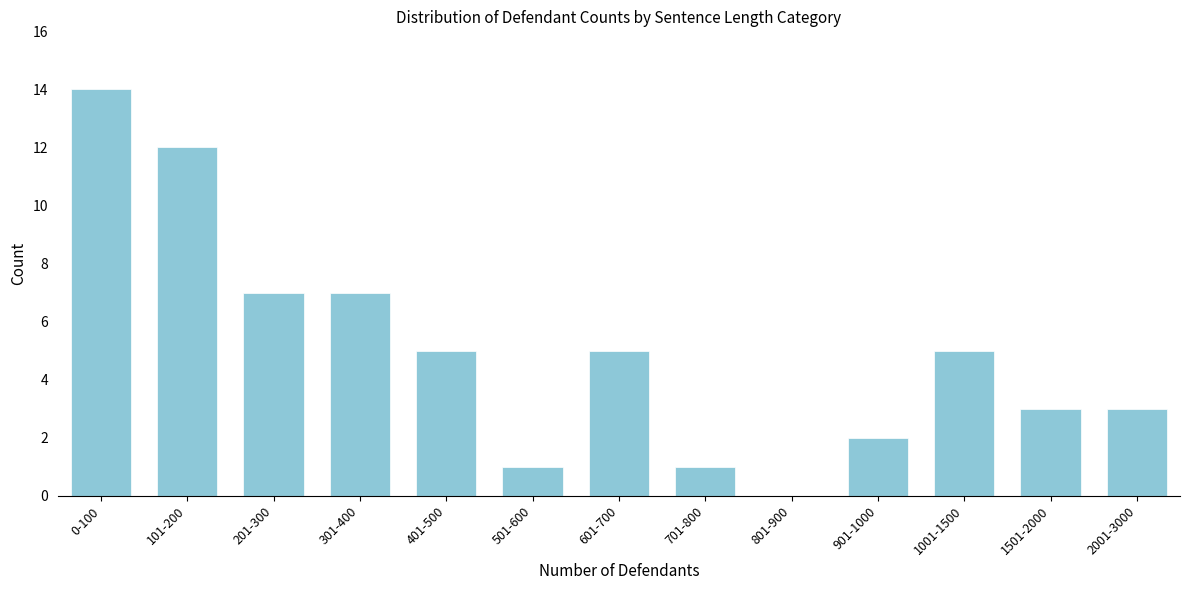

Reading right to left, transcribe all the data shown in this chart.

2001-3000=3	1501-2000=3	1001-1500=5	901-1000=2	801-900=0	701-800=1	601-700=5	501-600=1	401-500=5	301-400=7	201-300=7	101-200=12	0-100=14